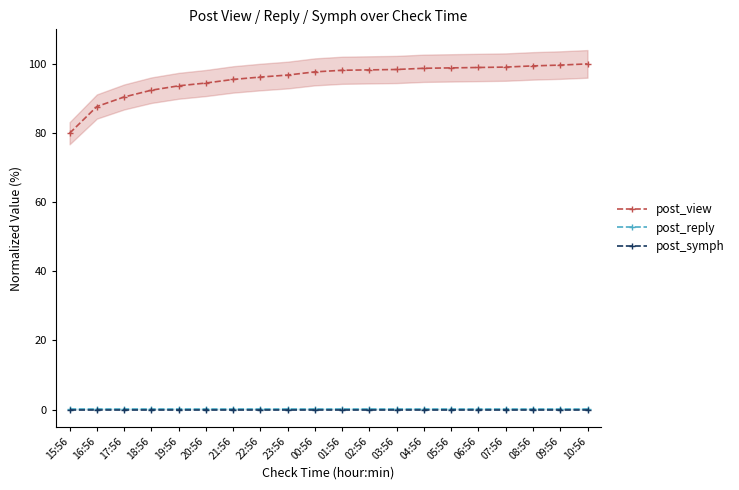

Reading right to left, what are all the values shown in this chart?

post_view: 10:56=100.0	09:56=99.7	08:56=99.4	07:56=99.1	06:56=99.0	05:56=98.8	04:56=98.7	03:56=98.4	02:56=98.3	01:56=98.2	00:56=97.7	23:56=96.8	22:56=96.2	21:56=95.5	20:56=94.5	19:56=93.7	18:56=92.4	17:56=90.4	16:56=87.7	15:56=79.9
post_reply: 10:56=0.1	09:56=0.1	08:56=0.1	07:56=0.1	06:56=0.1	05:56=0.1	04:56=0.1	03:56=0.1	02:56=0.1	01:56=0.1	00:56=0.1	23:56=0.1	22:56=0.1	21:56=0.1	20:56=0.1	19:56=0.1	18:56=0.1	17:56=0.1	16:56=0.1	15:56=0.1
post_symph: 10:56=0.0	09:56=0.0	08:56=0.0	07:56=0.0	06:56=0.0	05:56=0.0	04:56=0.0	03:56=0.0	02:56=0.0	01:56=0.0	00:56=0.0	23:56=0.0	22:56=0.0	21:56=0.0	20:56=0.0	19:56=0.0	18:56=0.0	17:56=0.0	16:56=0.0	15:56=0.0